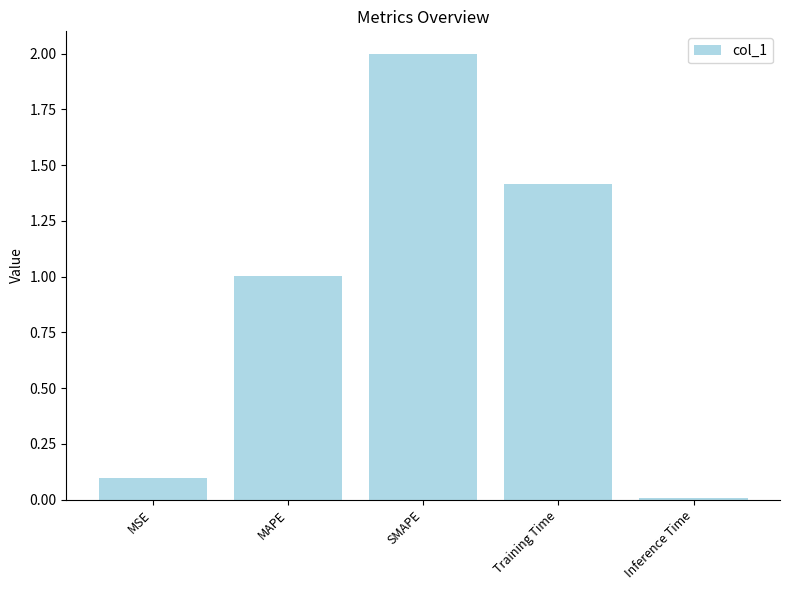

The chart shows a value of 2.0 at SMAPE. True or false?

True